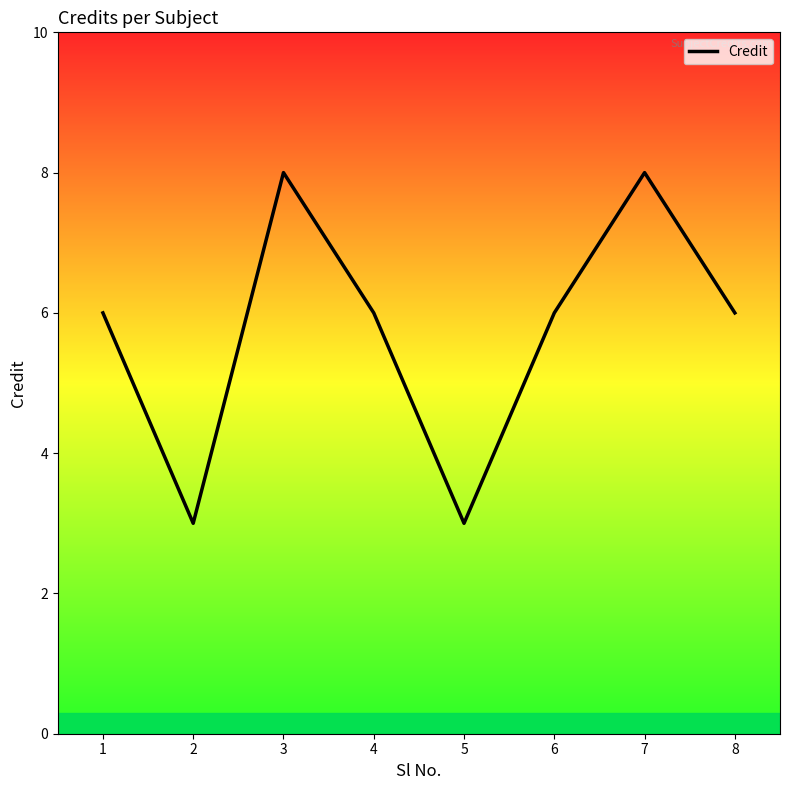

True or false: the data shows 2 at 2.

False